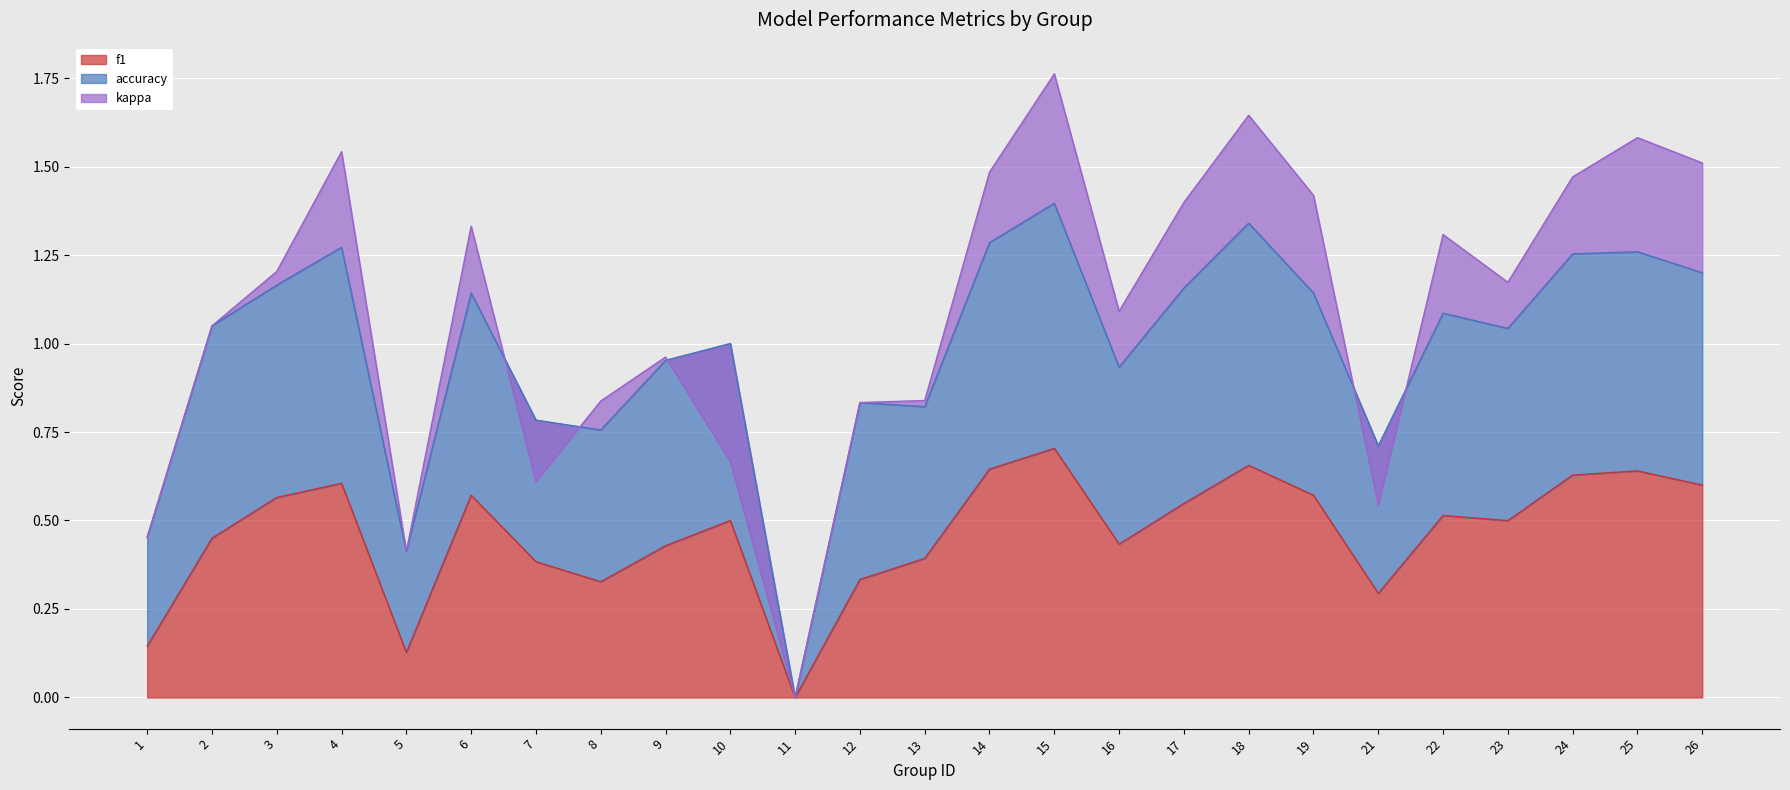

What is the value of the f1 point at the 6th from the left?

0.6